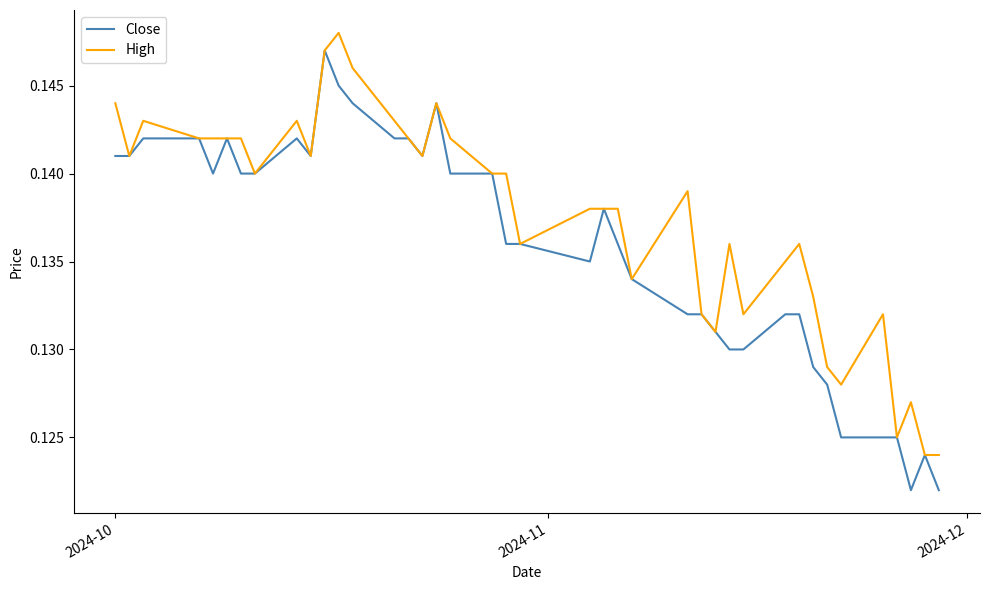

List the series in order of their overall mean, lowest first.

Close, High